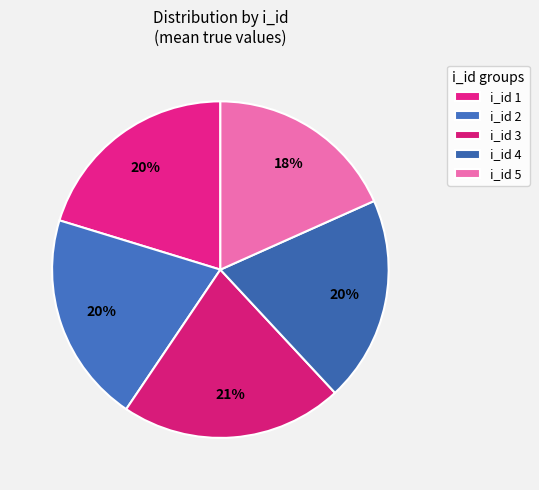

What is the smallest slice in the pie chart?

i_id 5